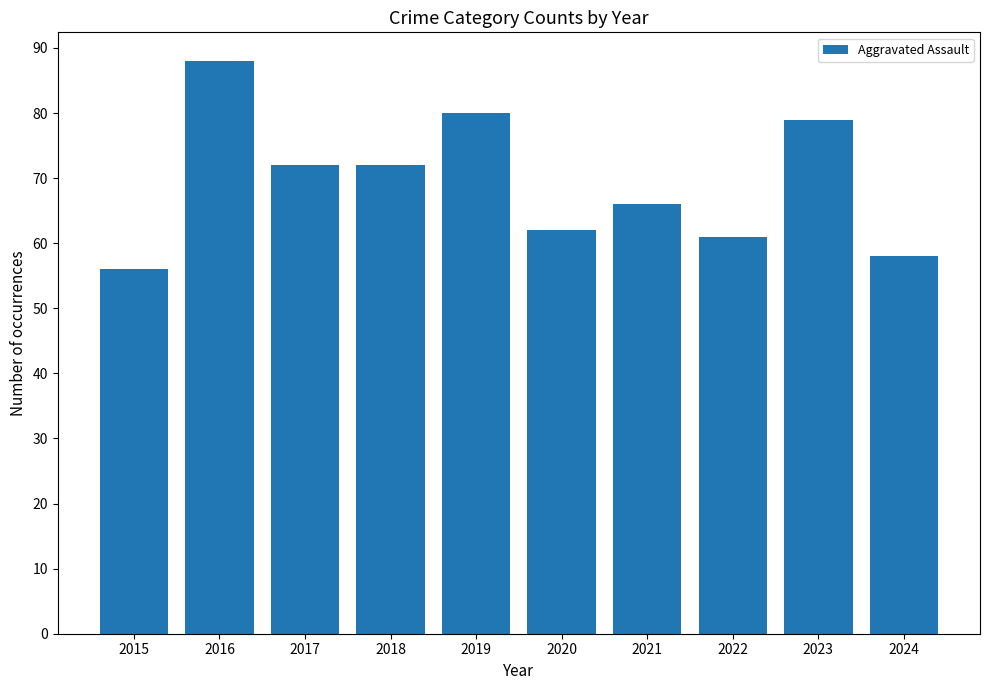

How many categories are shown in the chart?

10